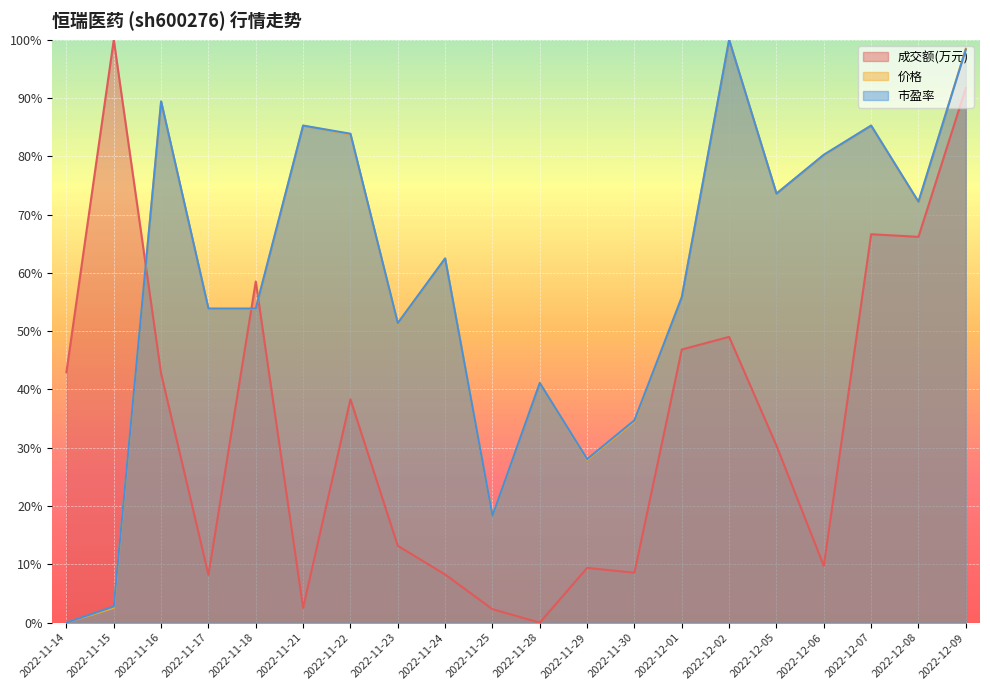

What is the difference between the 市盈率 values at 2022-12-05 and 2022-11-21?

11.7